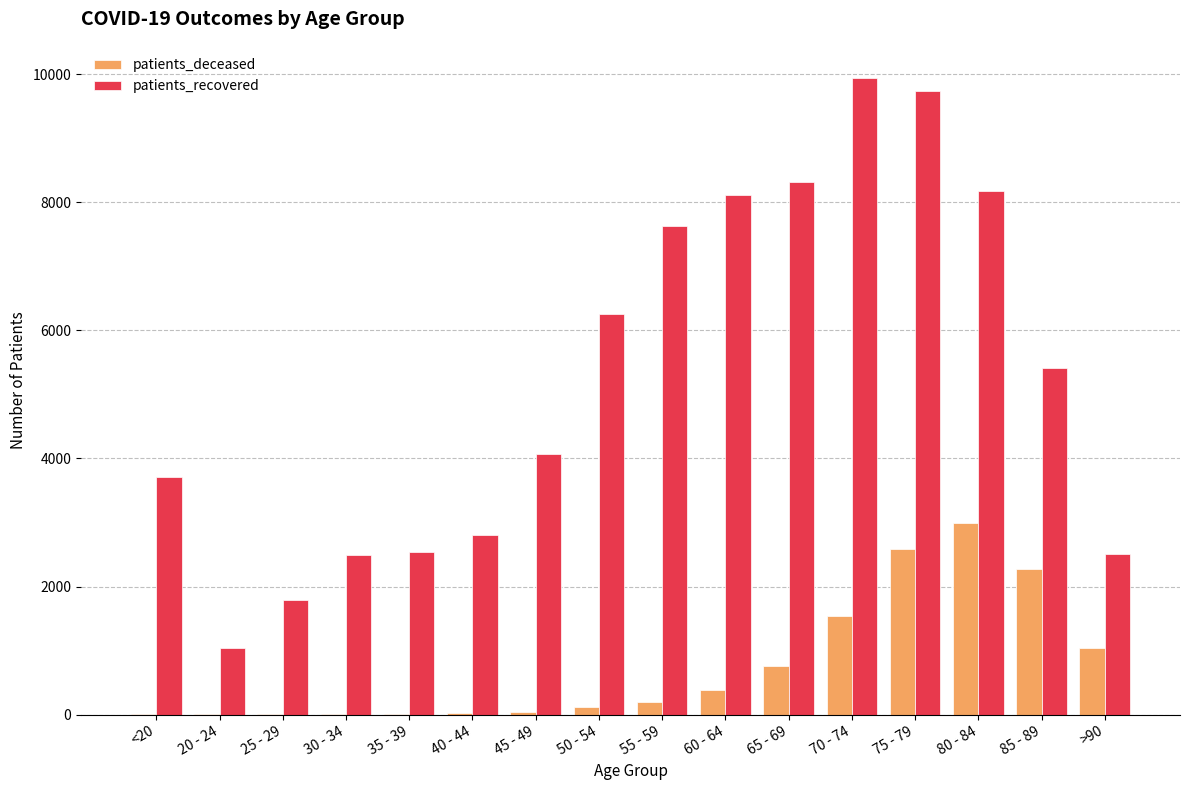

Where does the patients_recovered series first go above 5417?

50 - 54